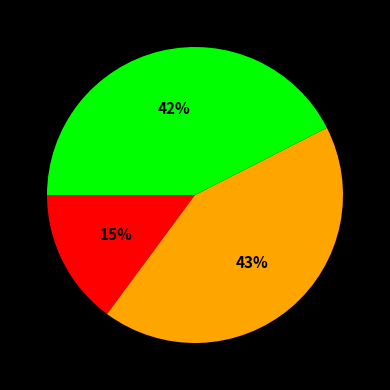

Does any single category account for the majority?

No